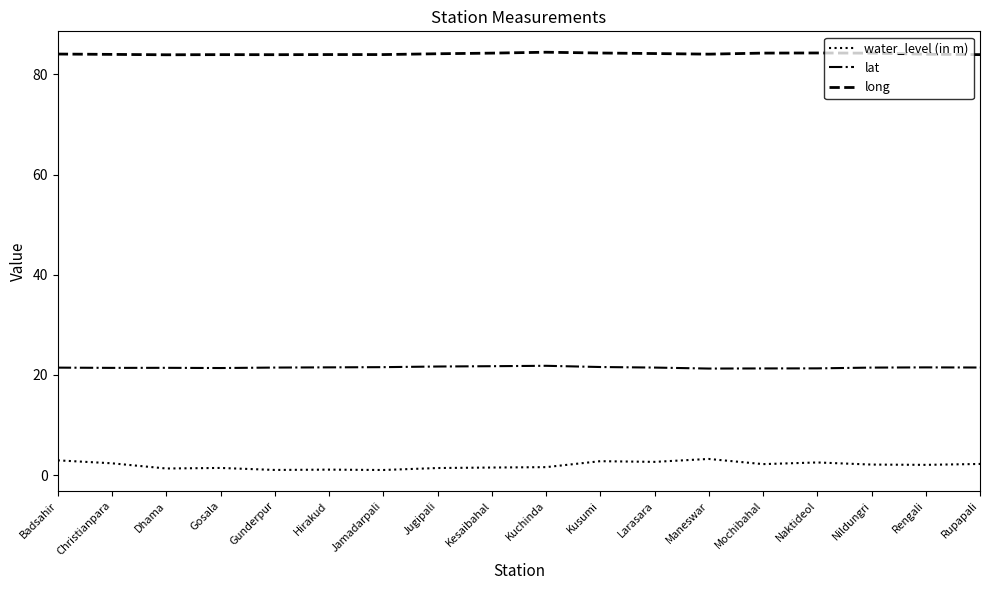

True or false: lat and water_level (in m) cross at least once.

False